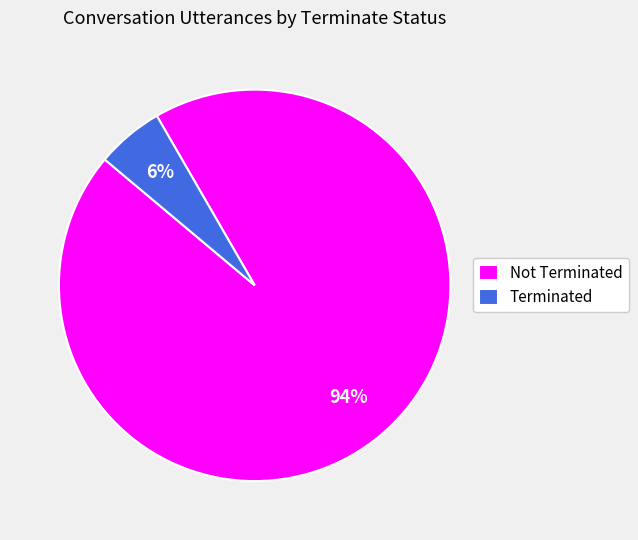

To the nearest percent, what is the combined percentage of Terminated and Not Terminated?

100%